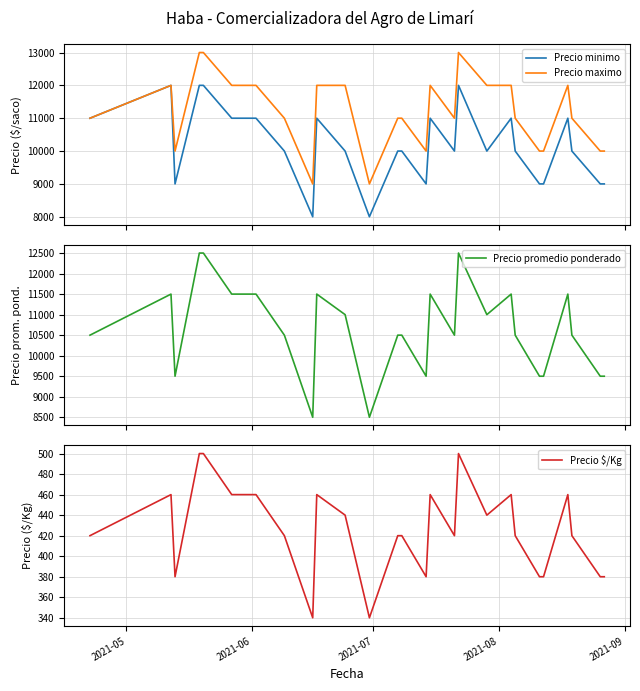

Rank the series by their maximum value, from lowest to highest.

Precio $/Kg, Precio minimo, Precio promedio ponderado, Precio maximo